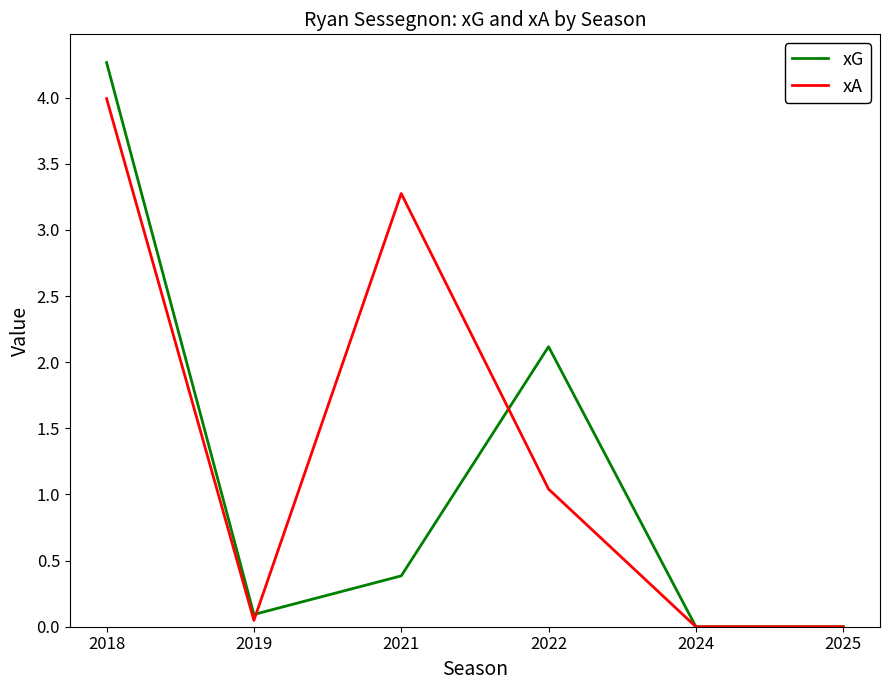

What is the spread (max minus min) of values at 2021?

2.9